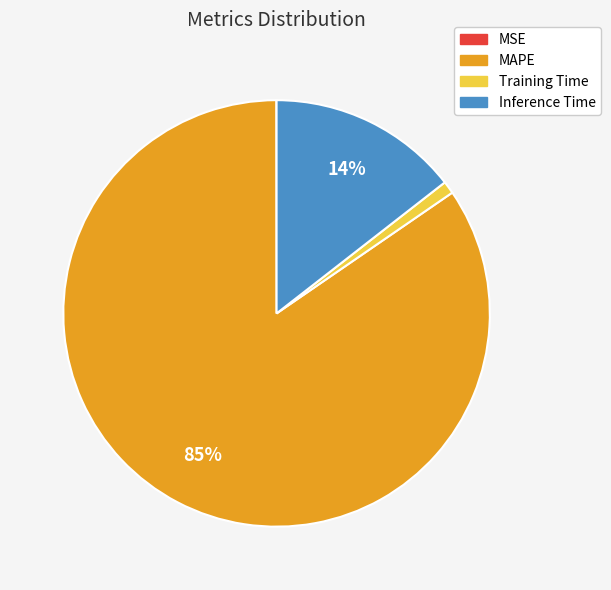

To the nearest percent, what percentage of the pie is Inference Time?

14%